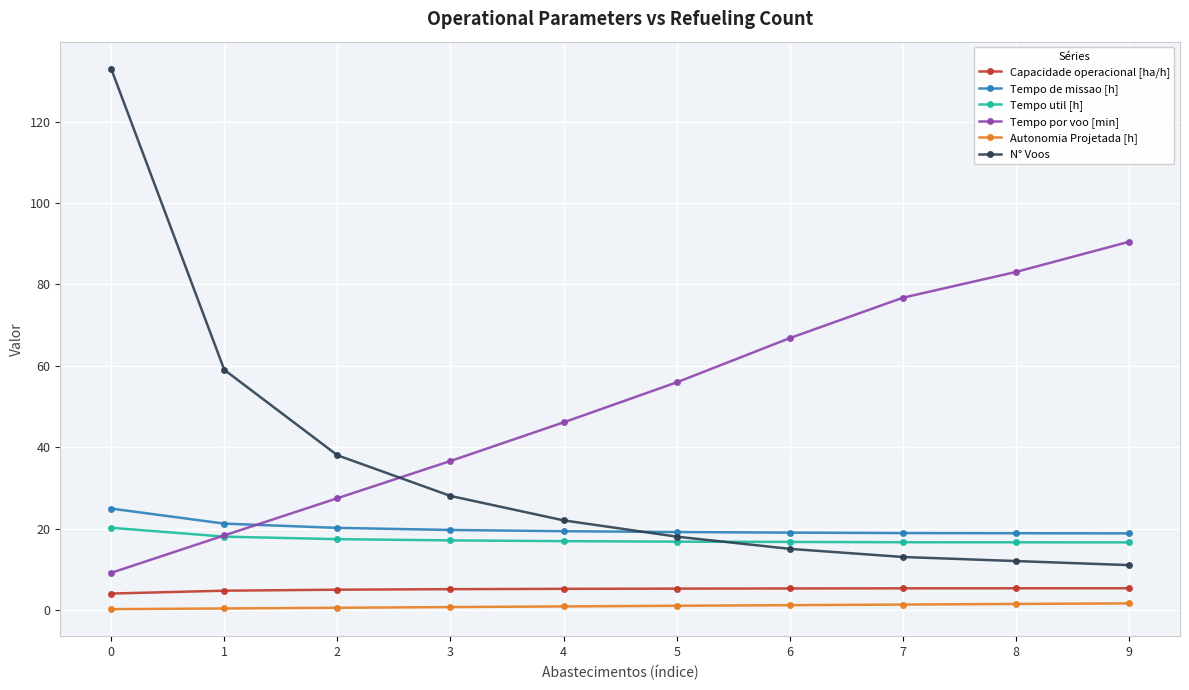

What are all the series names shown in the legend?

Capacidade operacional [ha/h], Tempo de missao [h], Tempo util [h], Tempo por voo [min], Autonomia Projetada [h], N° Voos